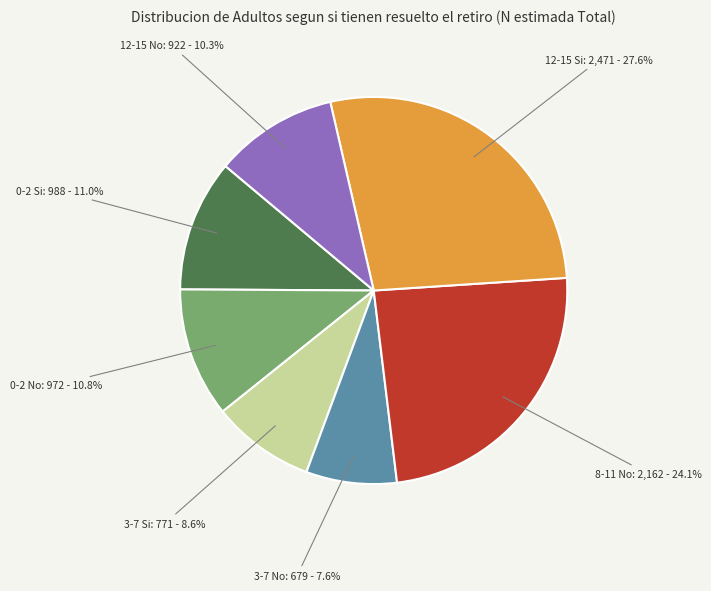

What is the ratio of the value at 8-11 No: 2,162 - 24.1% to the value at 0-2 No: 972 - 10.8%?

2.2